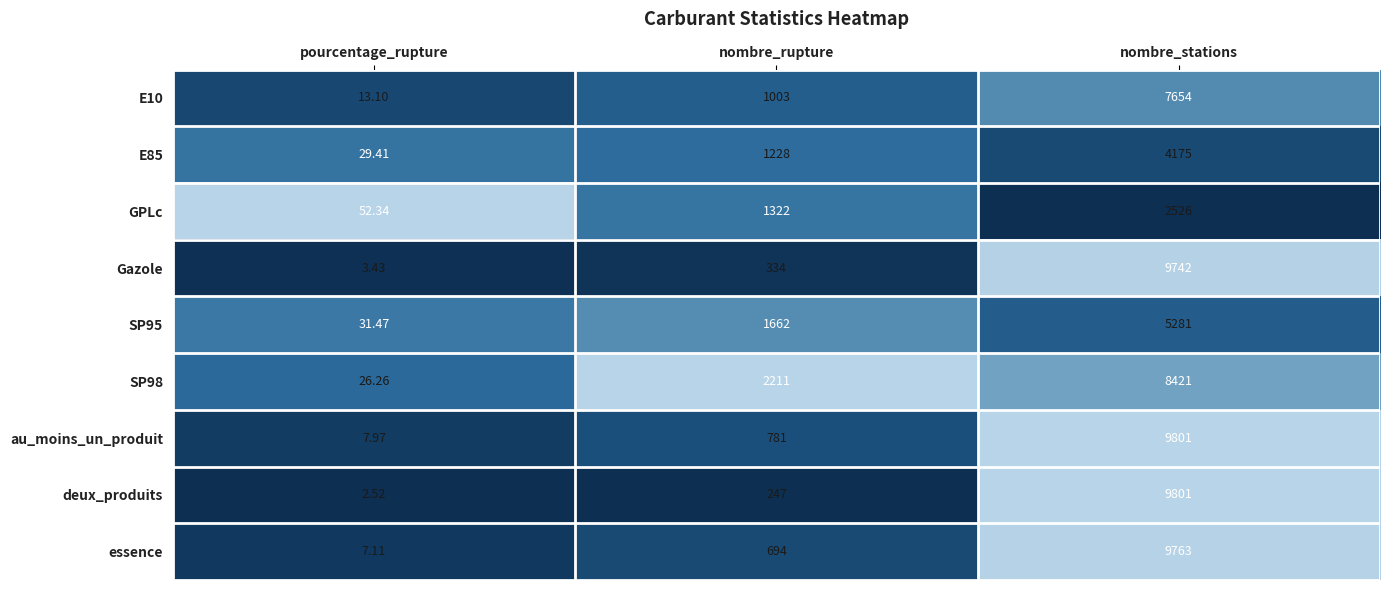

How many distinct data groups are displayed?

9